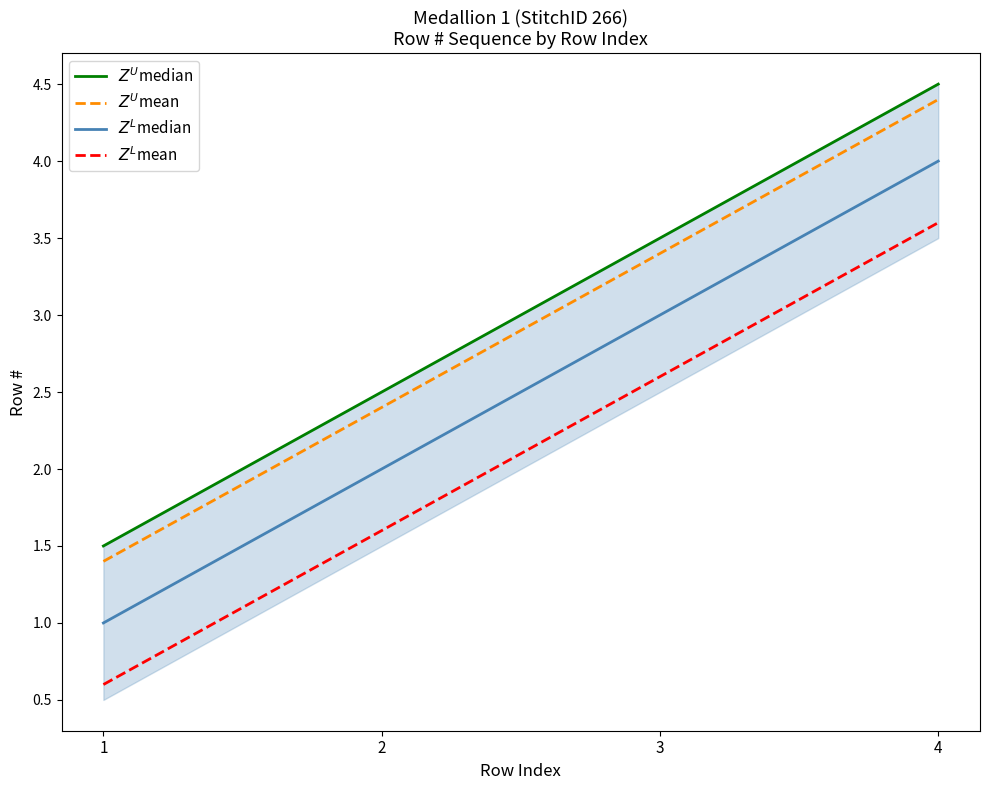

Read the $Z^U$mean value at 2.

2.4